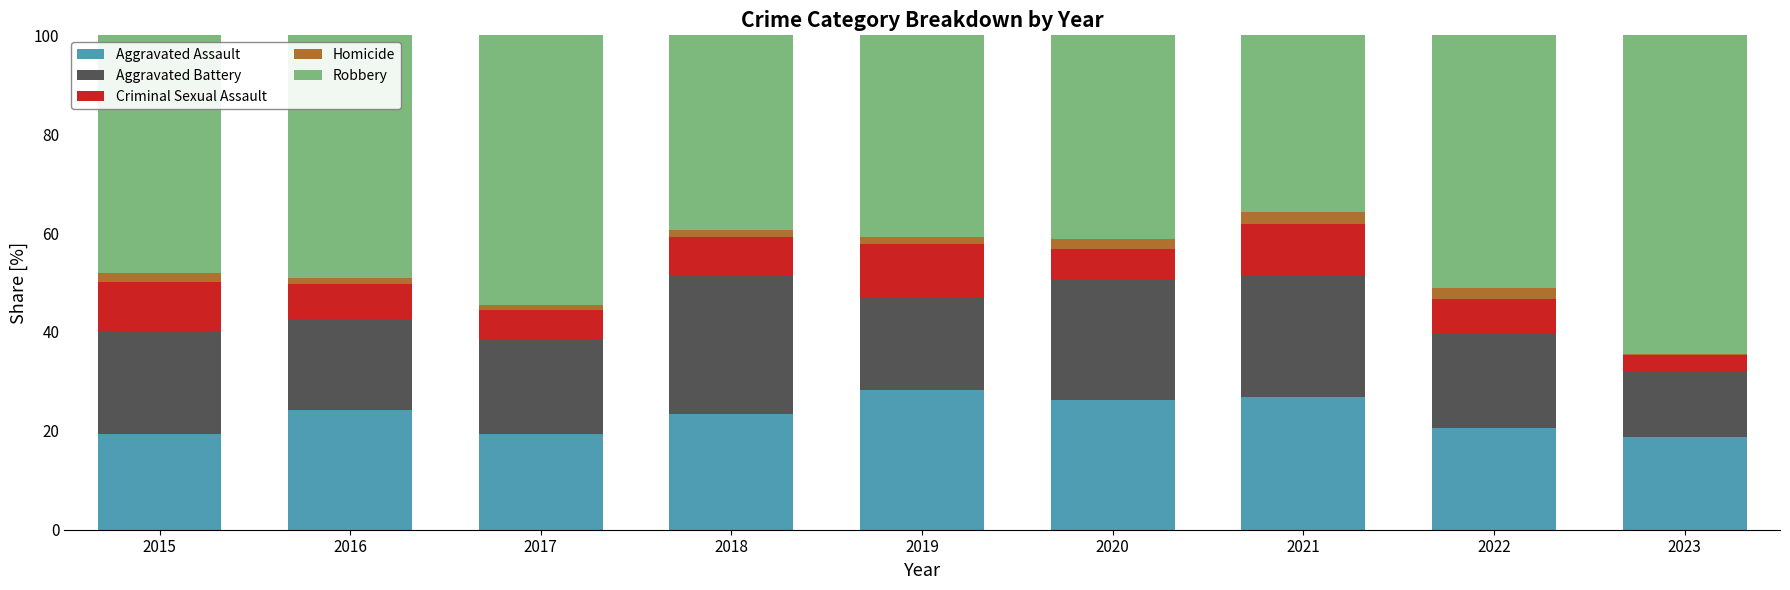

What is the total value across all series at 2021?

100.0